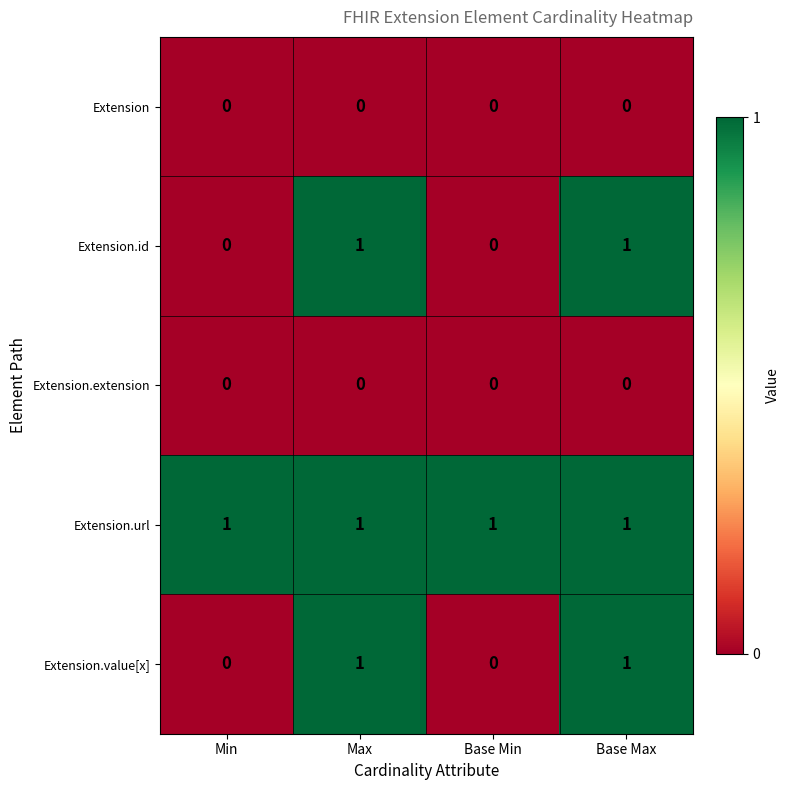

Reading left to right, what are all the values shown in this chart?

Extension: Min=0	Max=0	Base Min=0	Base Max=0
Extension.id: Min=0	Max=1	Base Min=0	Base Max=1
Extension.extension: Min=0	Max=0	Base Min=0	Base Max=0
Extension.url: Min=1	Max=1	Base Min=1	Base Max=1
Extension.value[x]: Min=0	Max=1	Base Min=0	Base Max=1